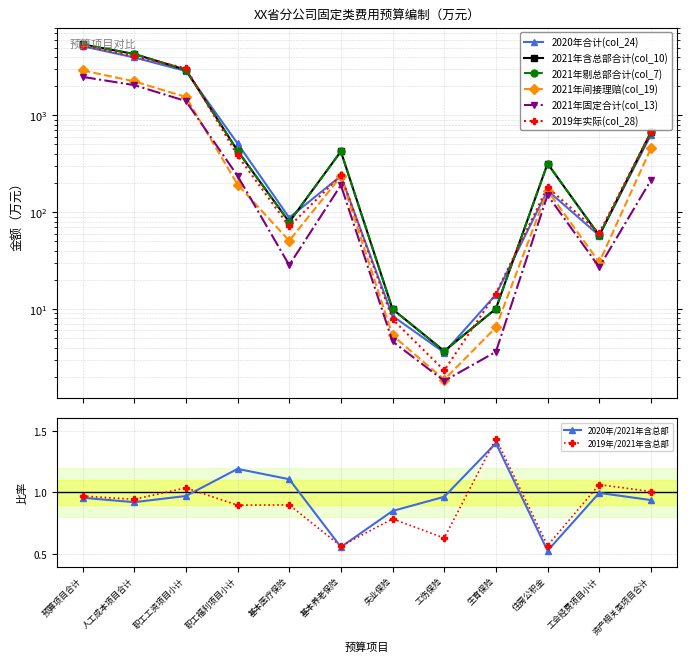

What is the lowest value of the 2021年间接理赔(col_19) series?

1.9